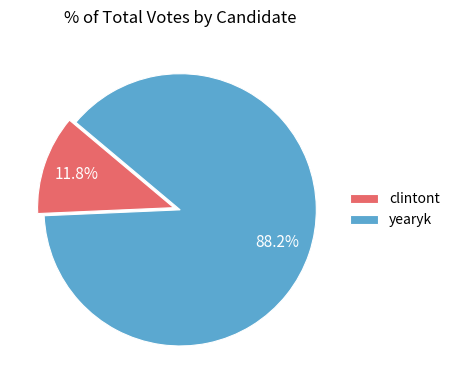

Is it true that clintont is 12% of the pie?

True